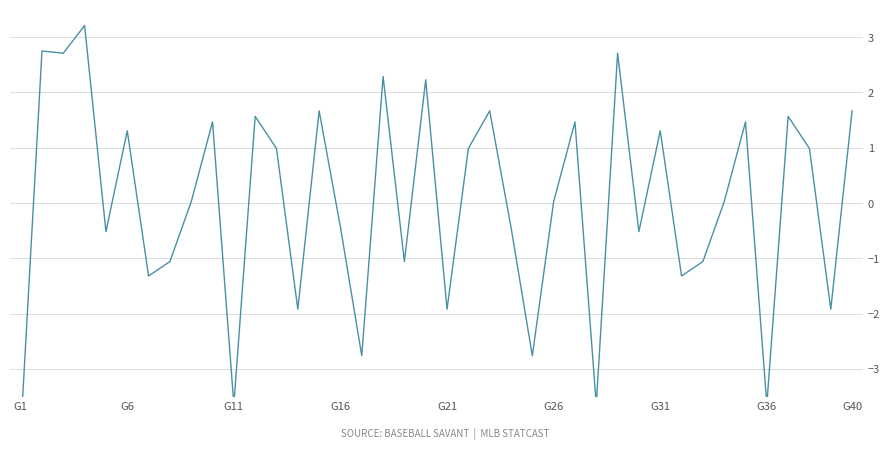

How many lines are shown in the chart?

1